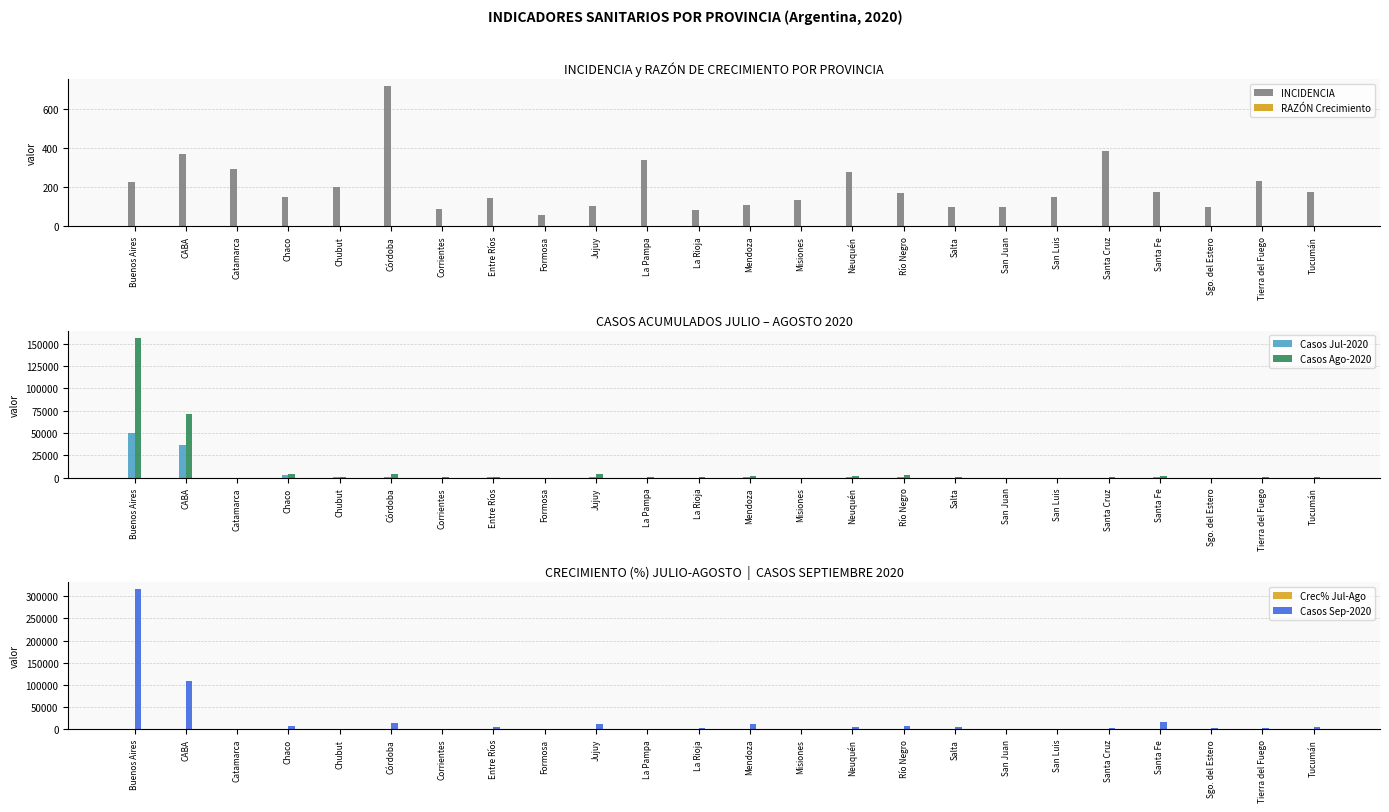

The Casos Sep-2020 series shows 104.8 at Misiones. True or false?

False